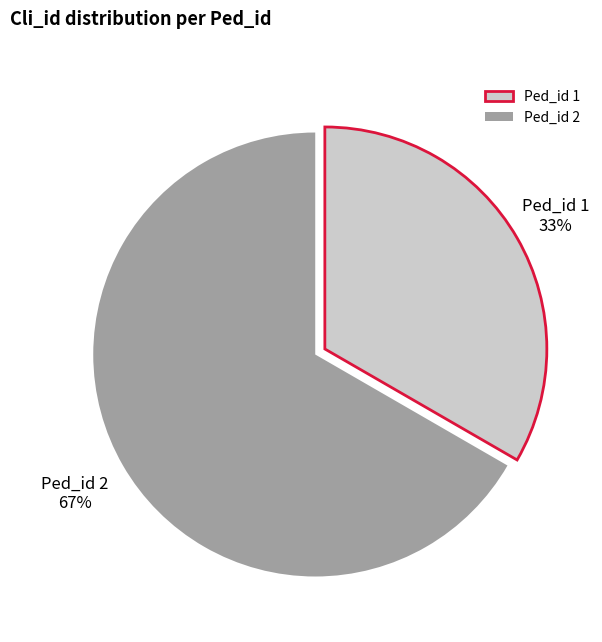

Combined, do Ped_id 1 and Ped_id 2 account for over 50%?

Yes